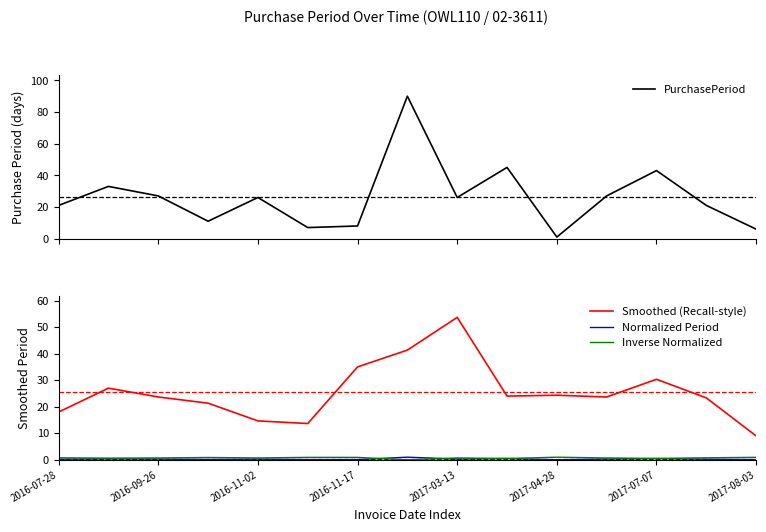

At which label is Smoothed (Recall-style) closest to 31?

2017-07-07